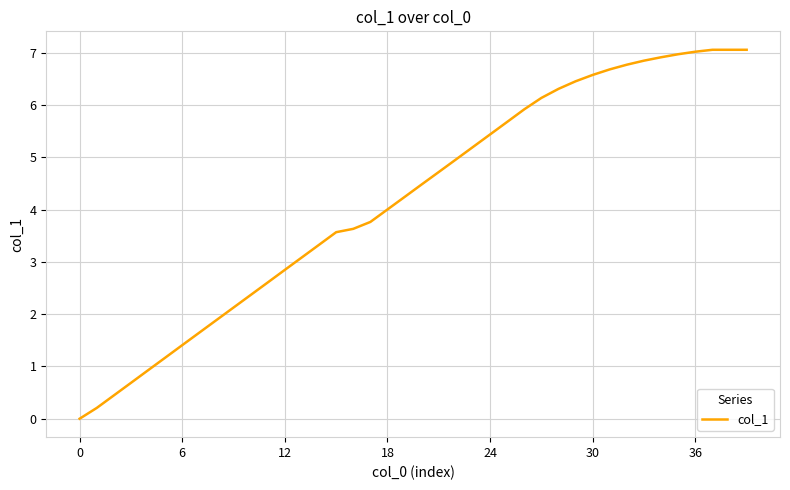

What is the difference between the maximum and minimum values?

7.1